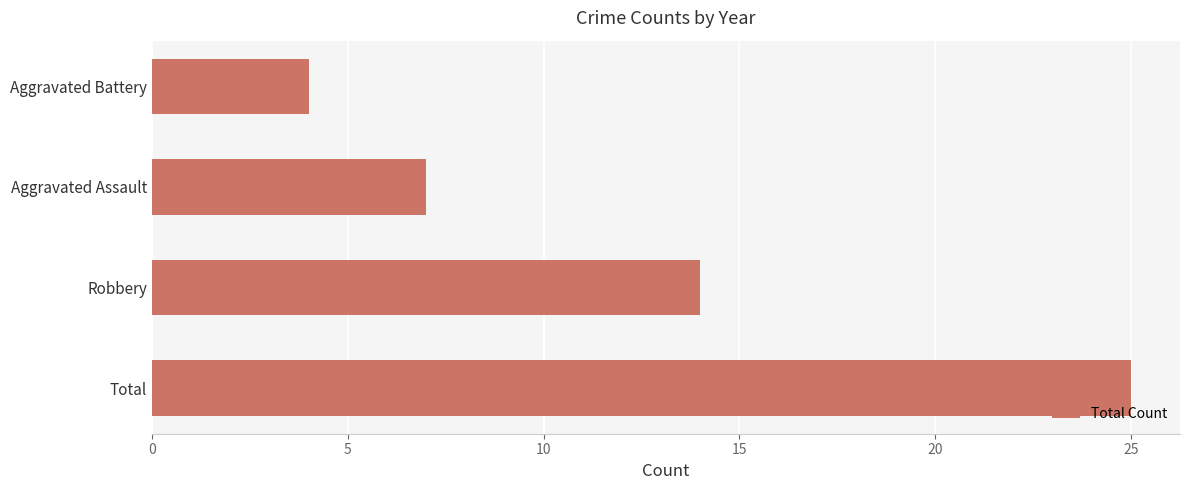

Reading bottom to top, extract all data points from this chart.

Total=25	Robbery=14	Aggravated Assault=7	Aggravated Battery=4